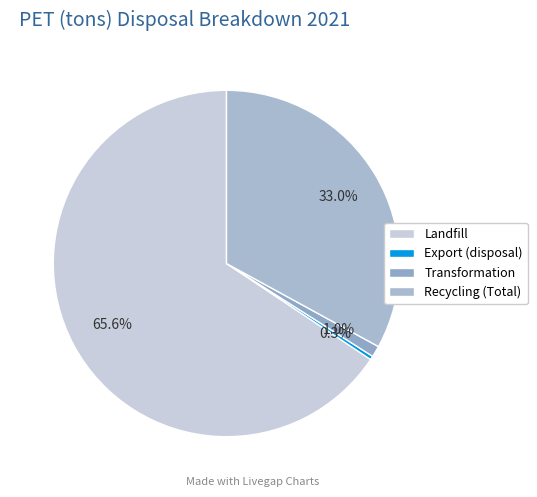

To the nearest percent, what is the combined percentage of Export (disposal) and Landfill?

66%